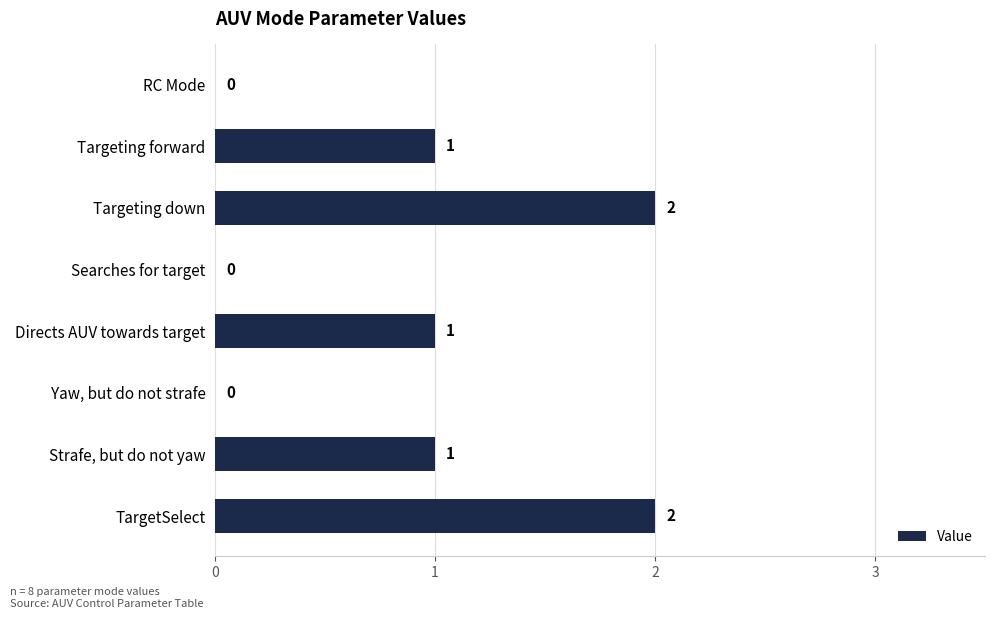

Is it true that the value at Strafe, but do not yaw is 0?

False